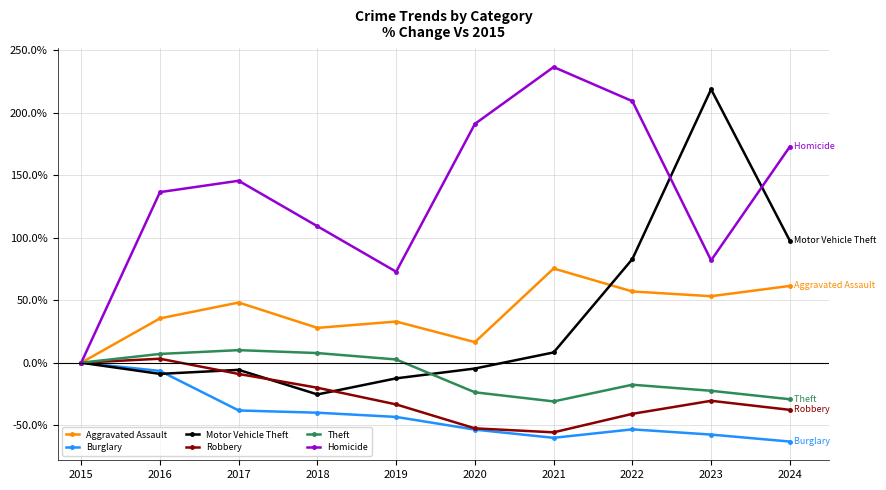

Between 2023 and 2024, which series saw the biggest shift?

Motor Vehicle Theft